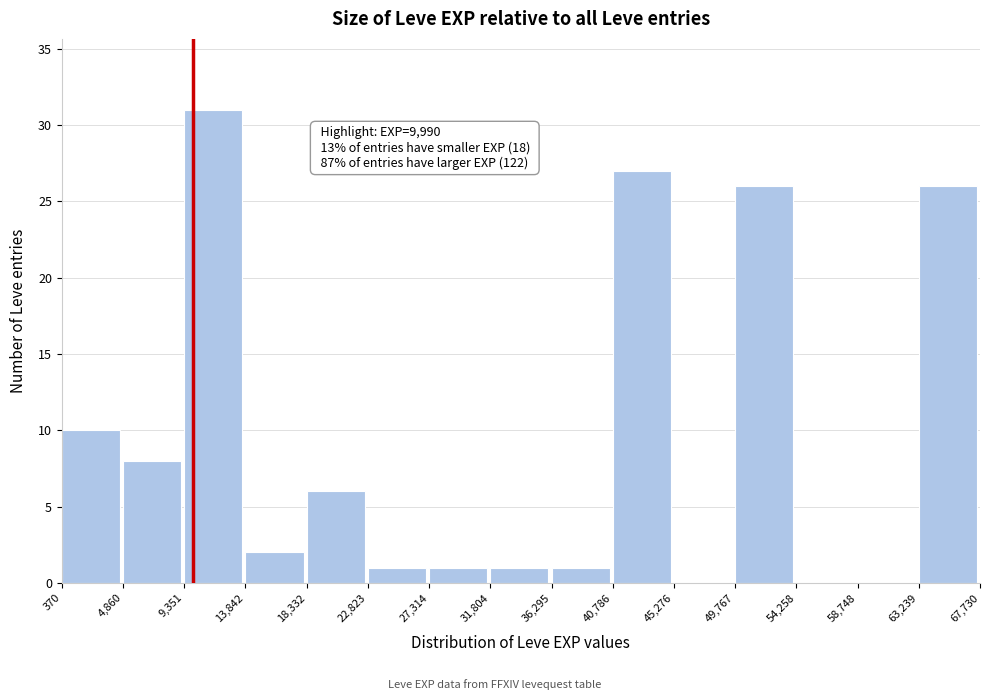

Which range on the x-axis has the tallest bar?

9,351 to 13,842